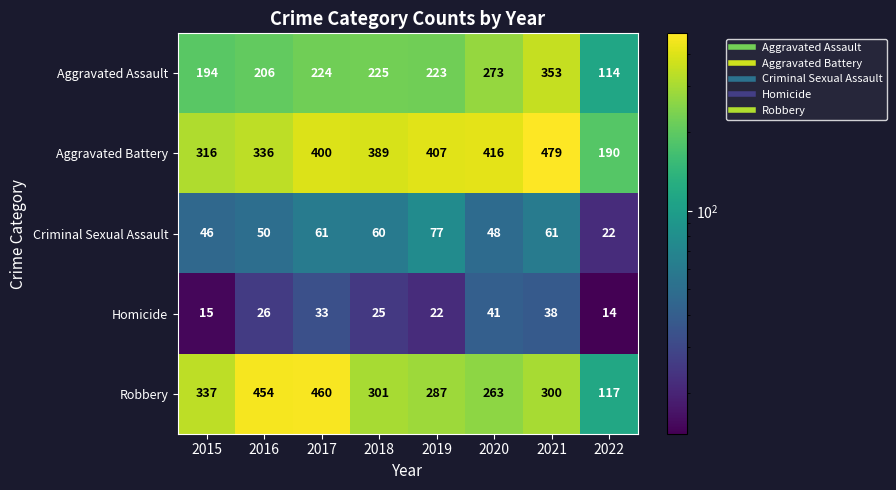

What is the spread (max minus min) of values at 2018?

364